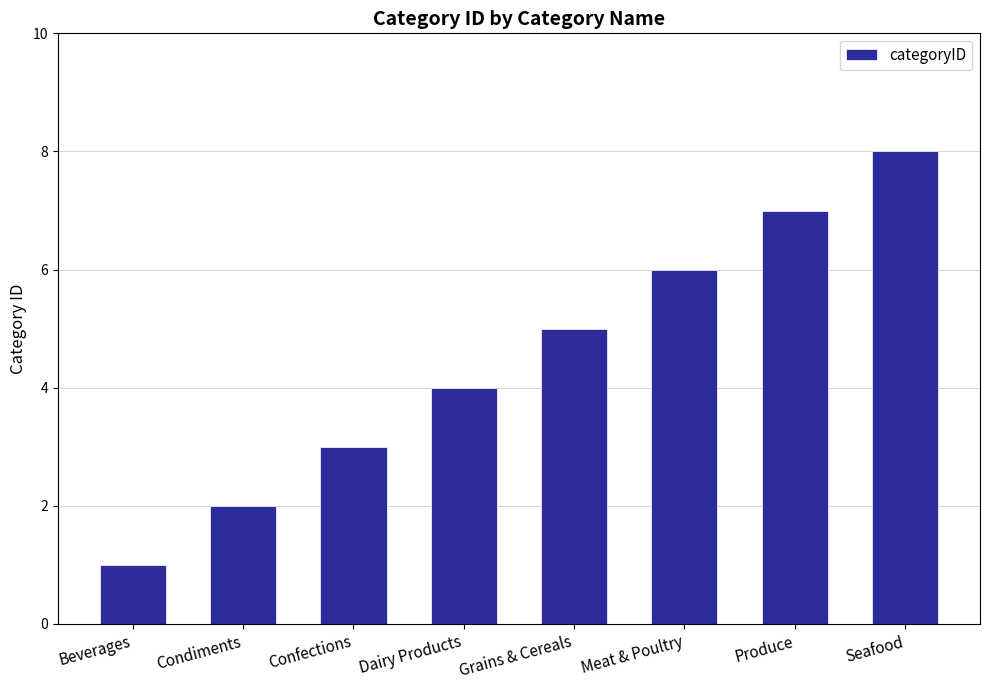

True or false: the data shows 8 at Seafood.

True